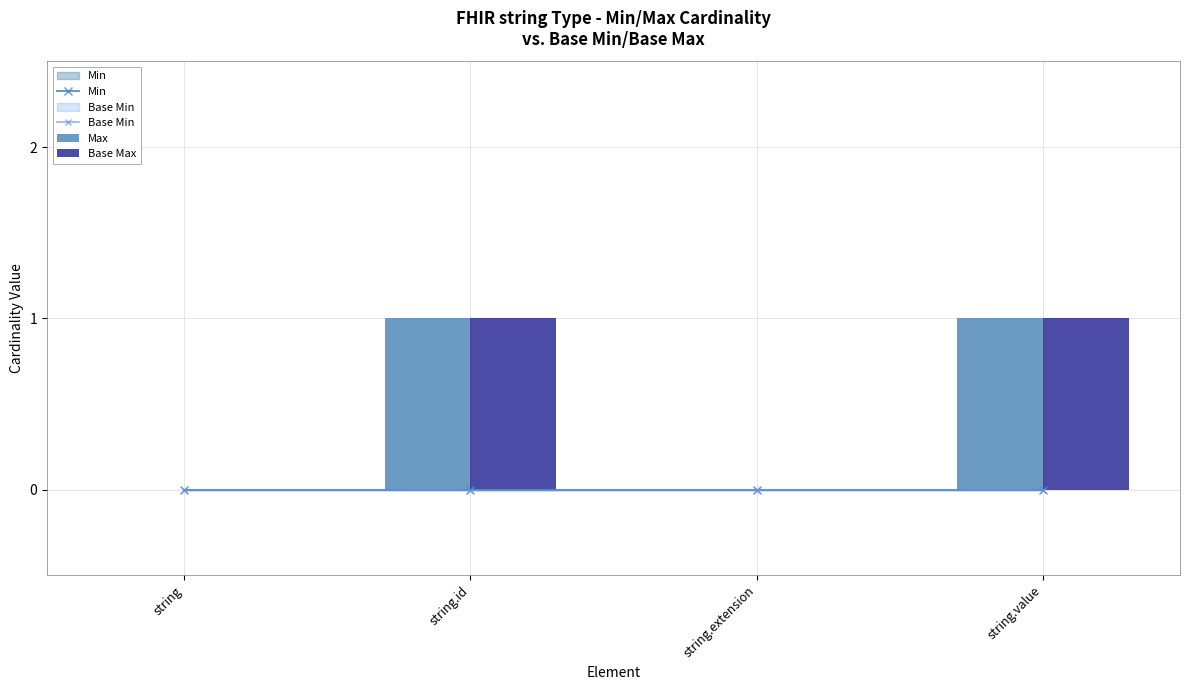

What is the difference between the Base Max values at string.id and string.extension?

1